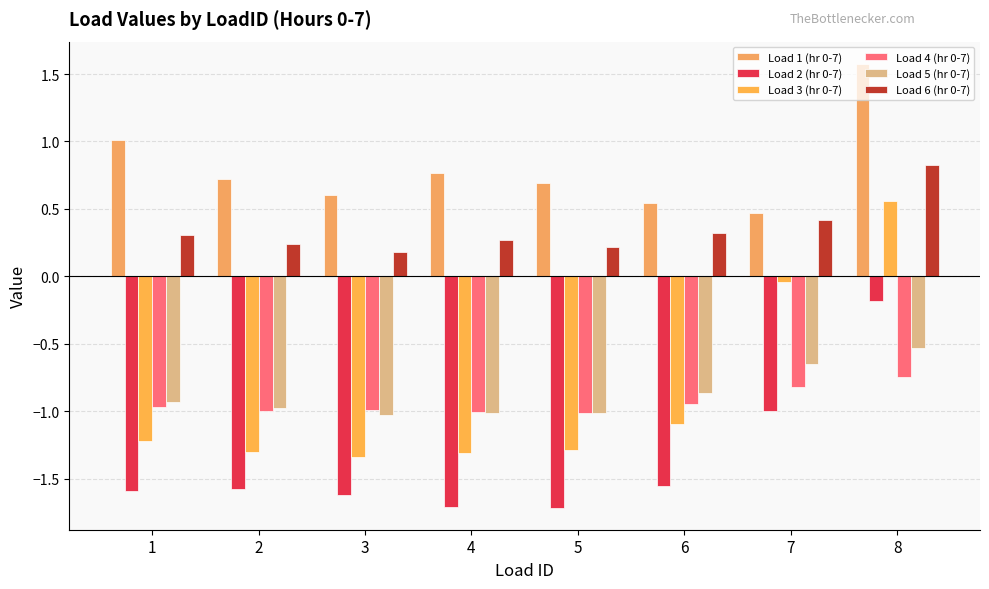

What is the total value across all series at 5?

-4.1